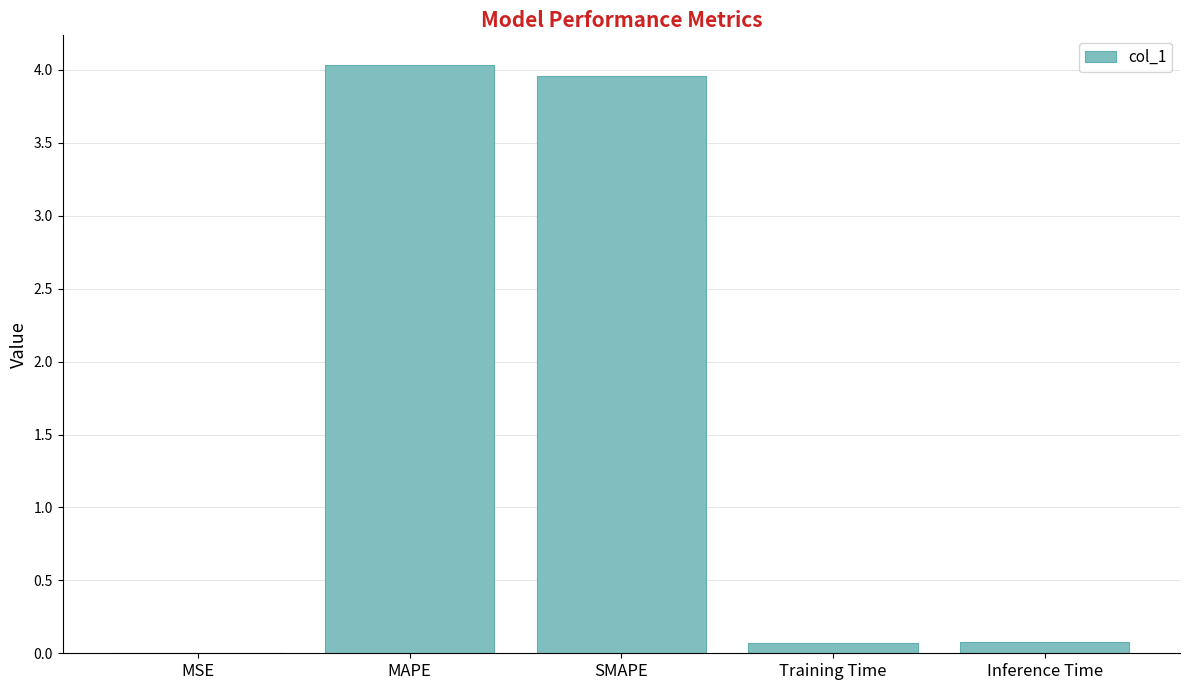

Which category has the highest value across all series?

MAPE